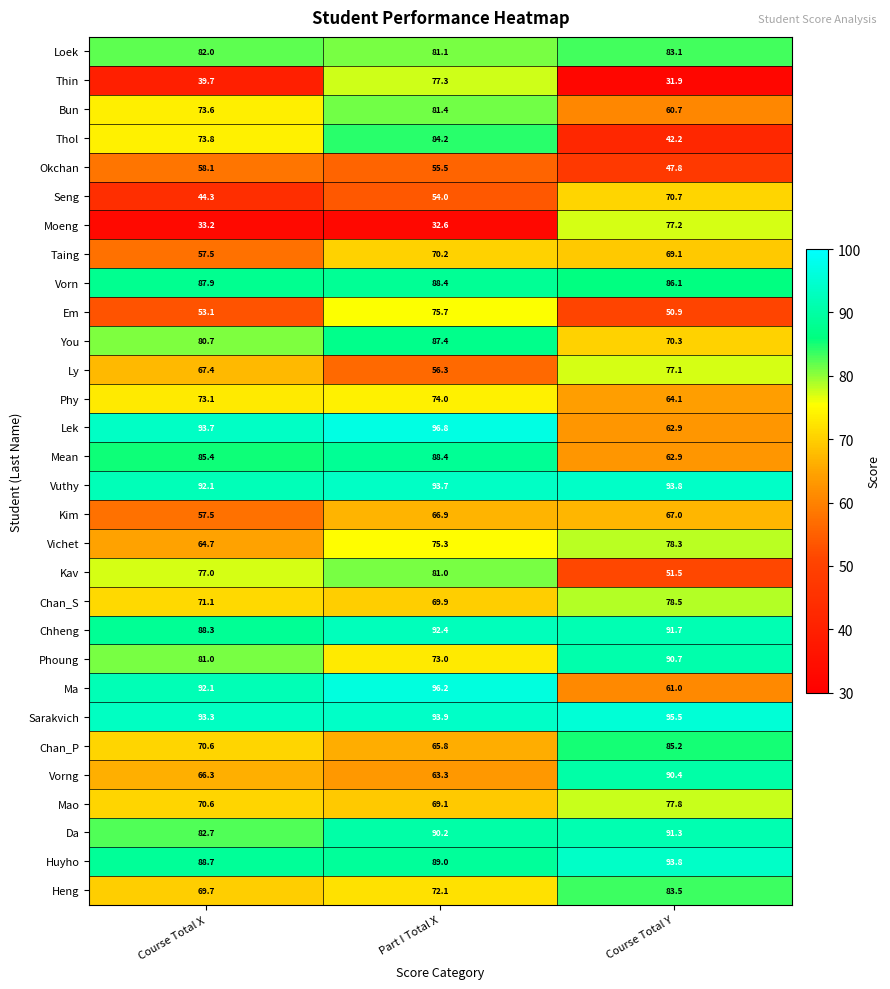

What is the sum of the Em values at Course Total Y and Part I Total X?

126.6